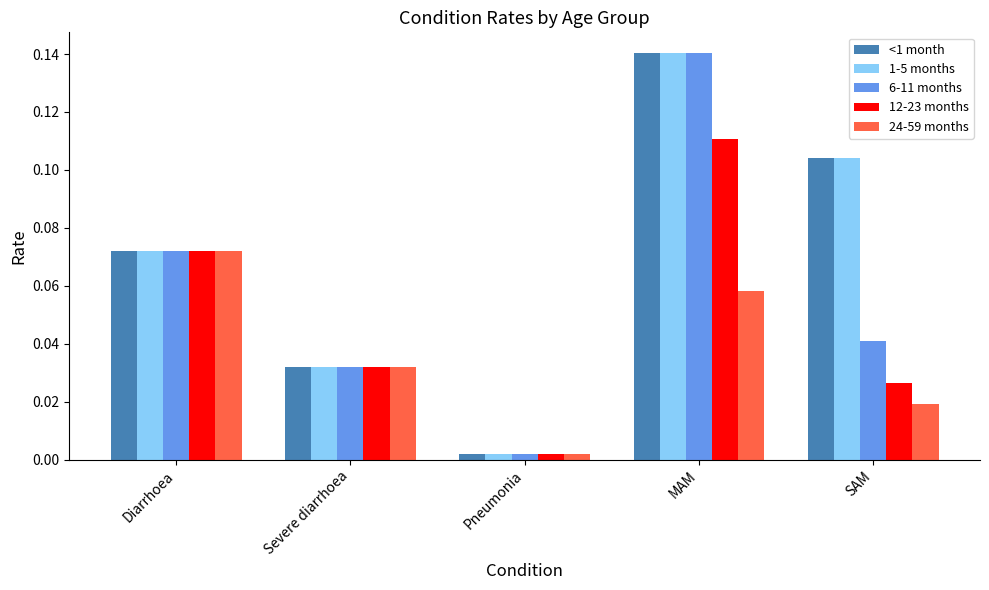

Which category has the lowest value in the 6-11 months series?

Pneumonia